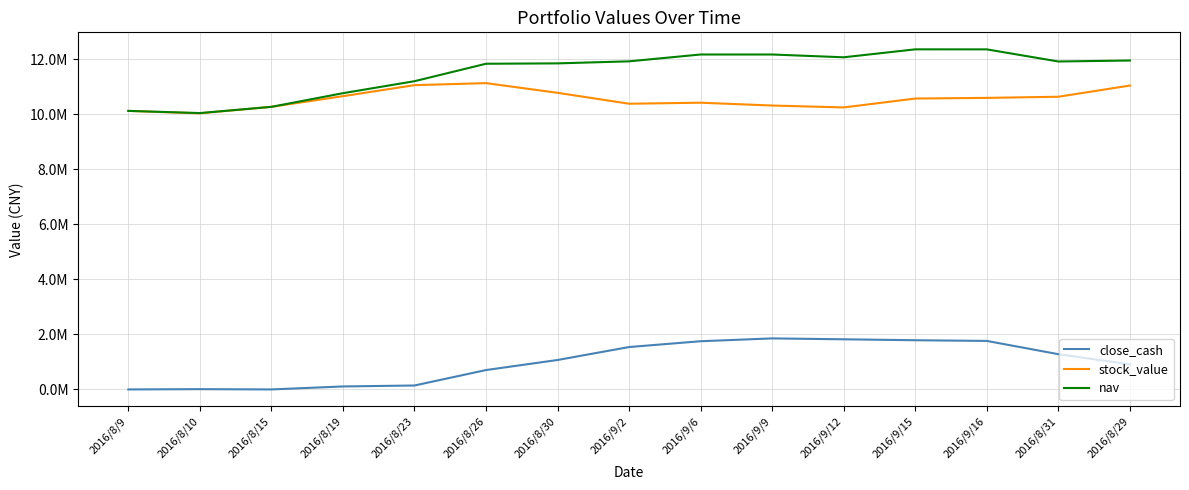

List the series in order of their peak value, lowest first.

close_cash, stock_value, nav